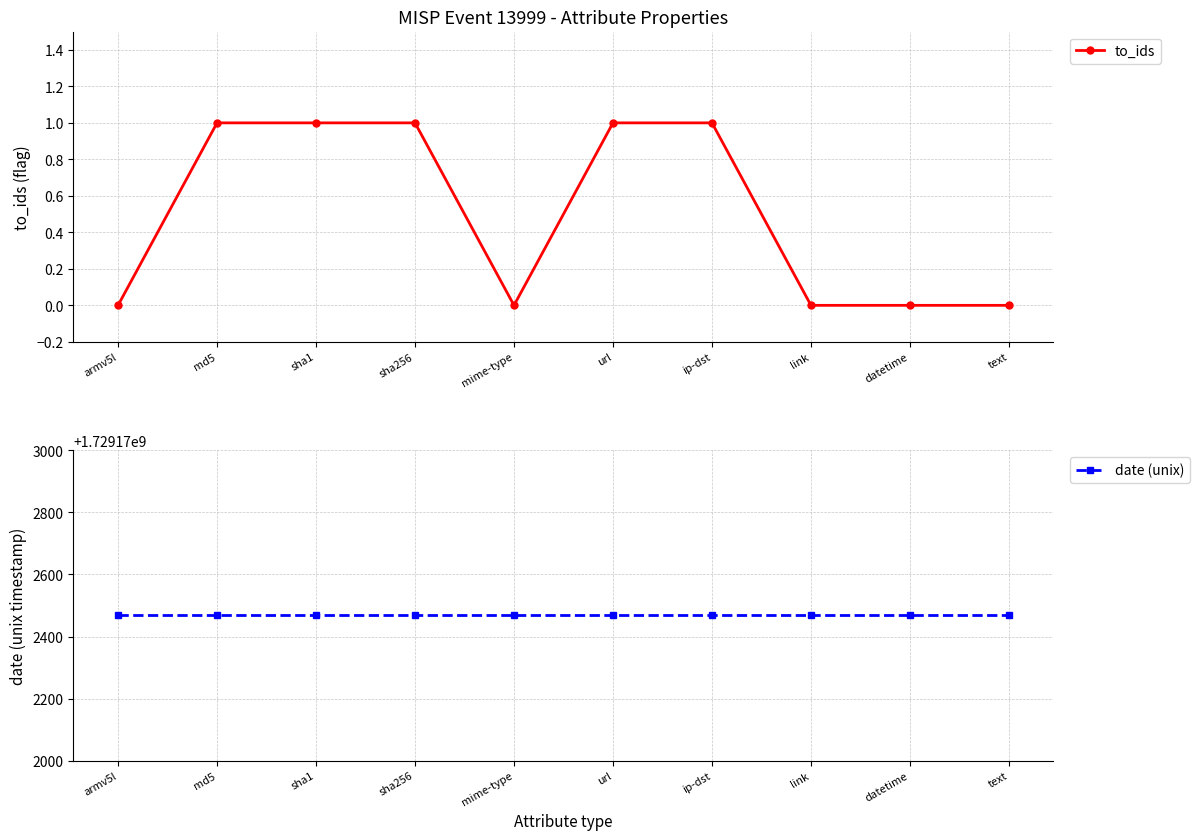

What is the average value of the date (unix) series?

1729172468